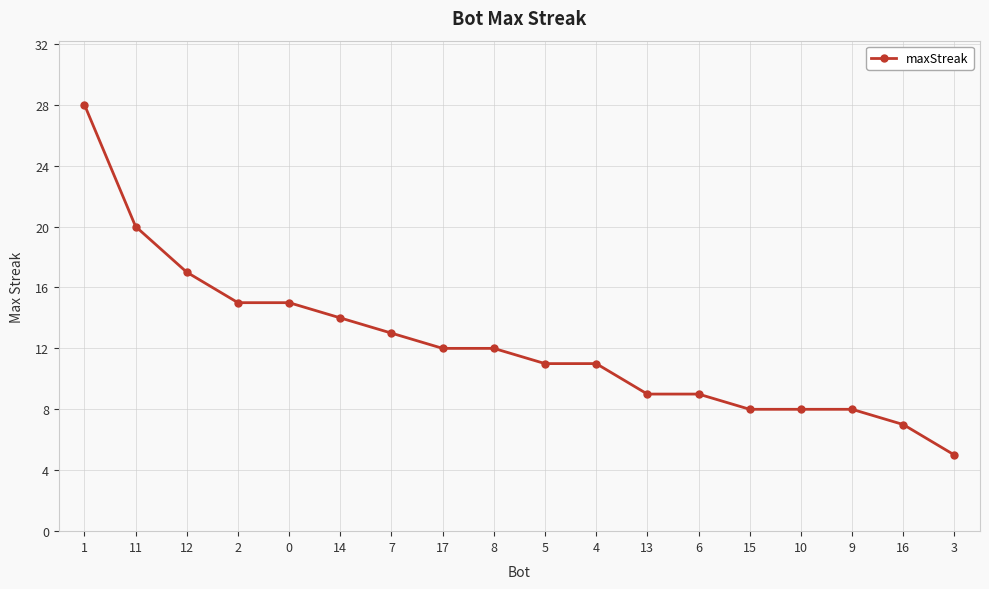

What is the change in value from 7 to 10?

-5